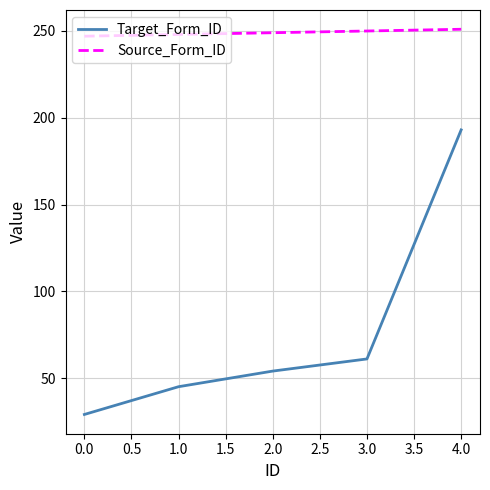

Rank the series by their average value, from highest to lowest.

Source_Form_ID, Target_Form_ID